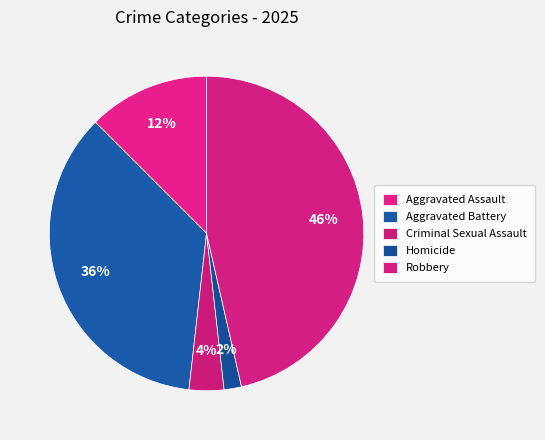

What percentage is the Criminal Sexual Assault slice, to the nearest percent?

4%